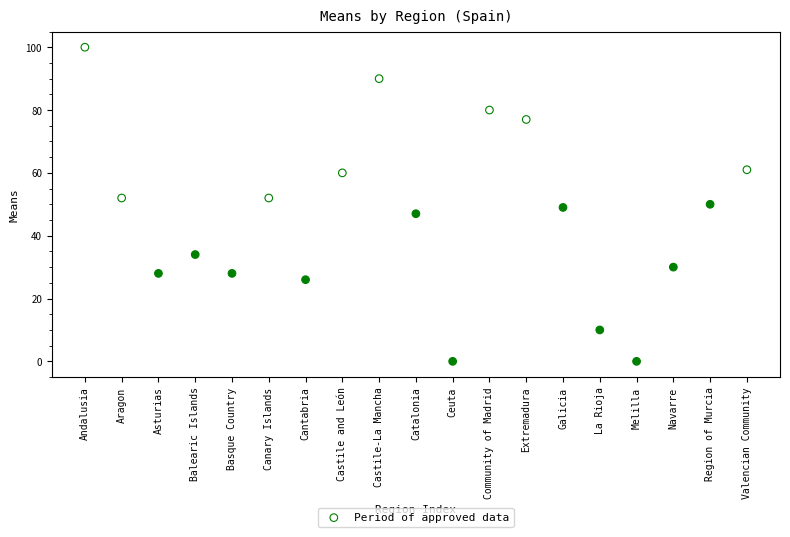

What is the range of Y values (max minus min)?

100